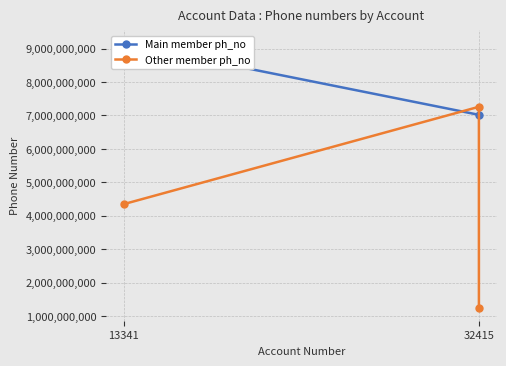

What is the value of the 3rd point from the left?

1254897663